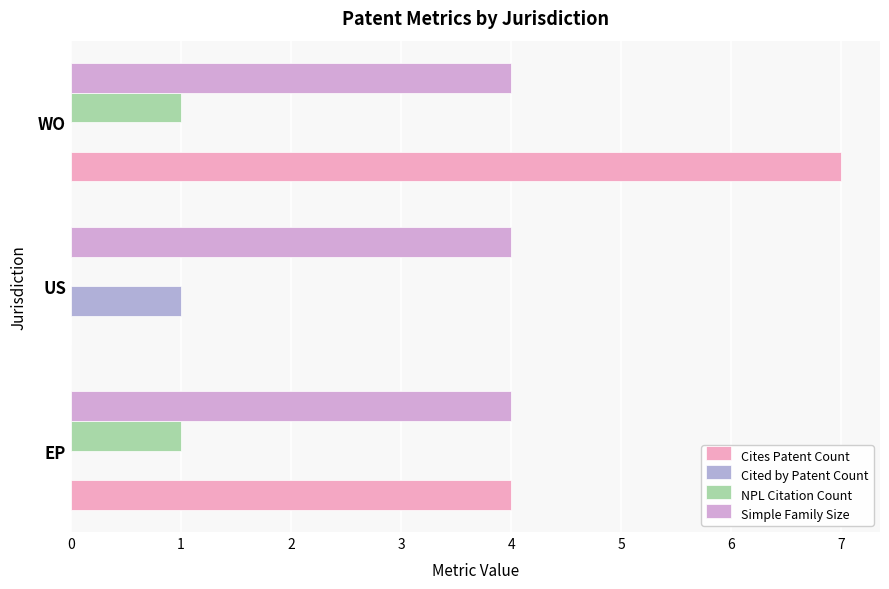

What is the difference between the maximum and minimum values in the Cited by Patent Count series?

1.0